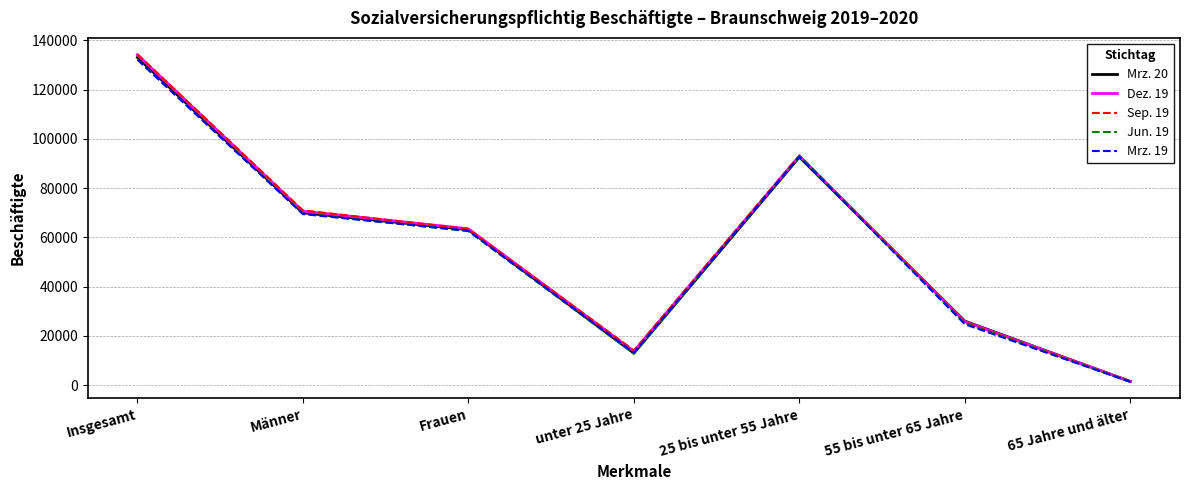

Where is the first local minimum for Mrz. 20?

unter 25 Jahre